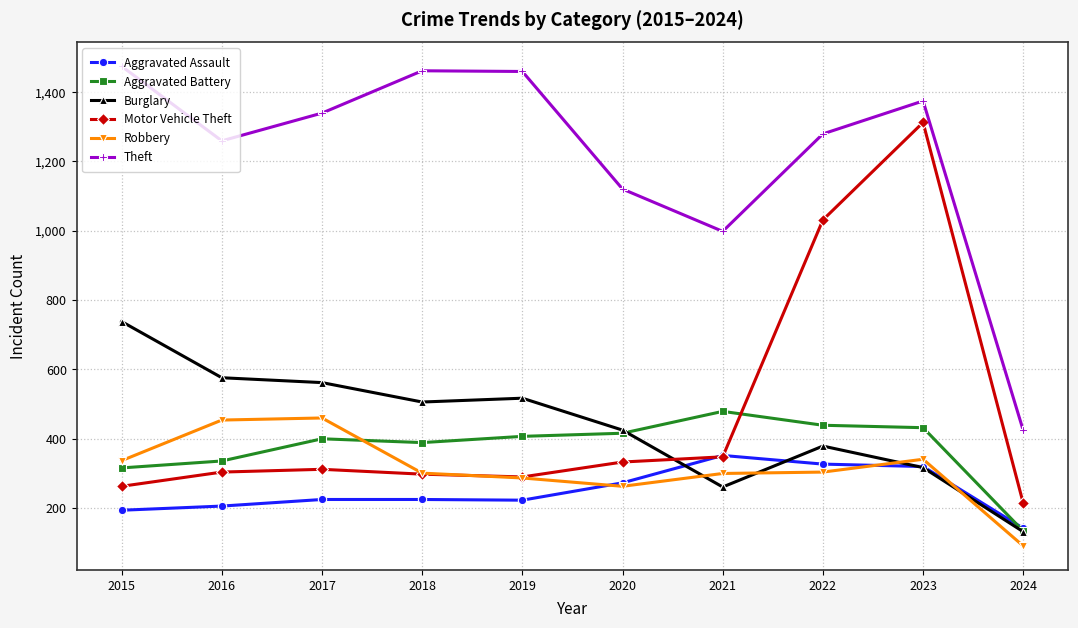

Which series changed the most between 2018 and 2021?

Theft